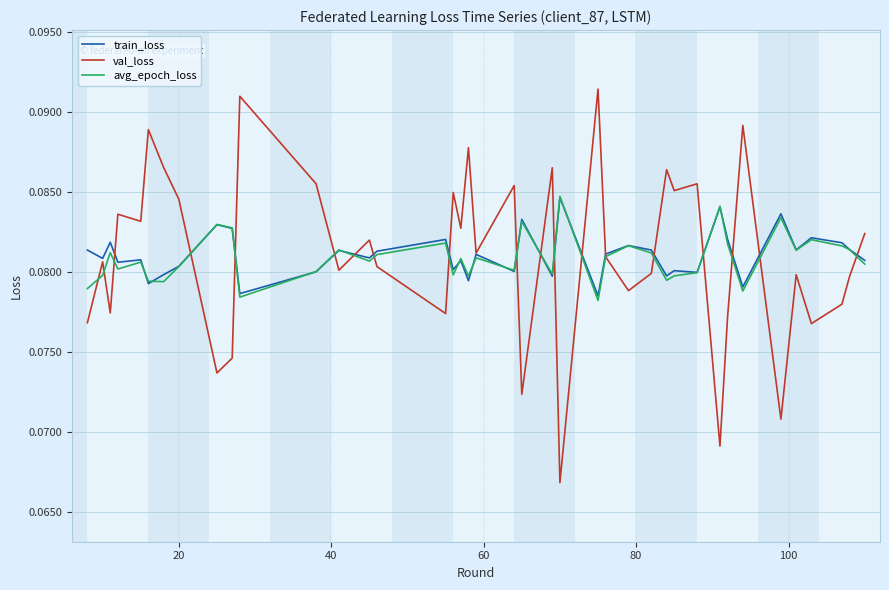

Which series has the widest spread of values?

val_loss